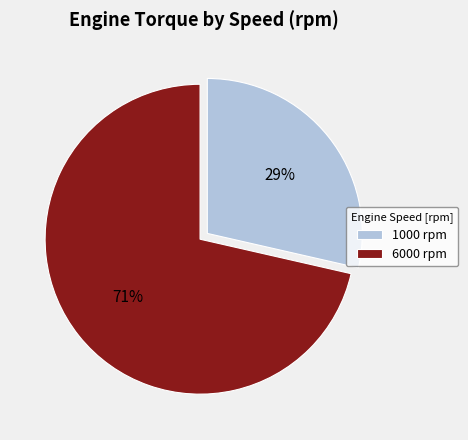

How many segments does this pie chart have?

2